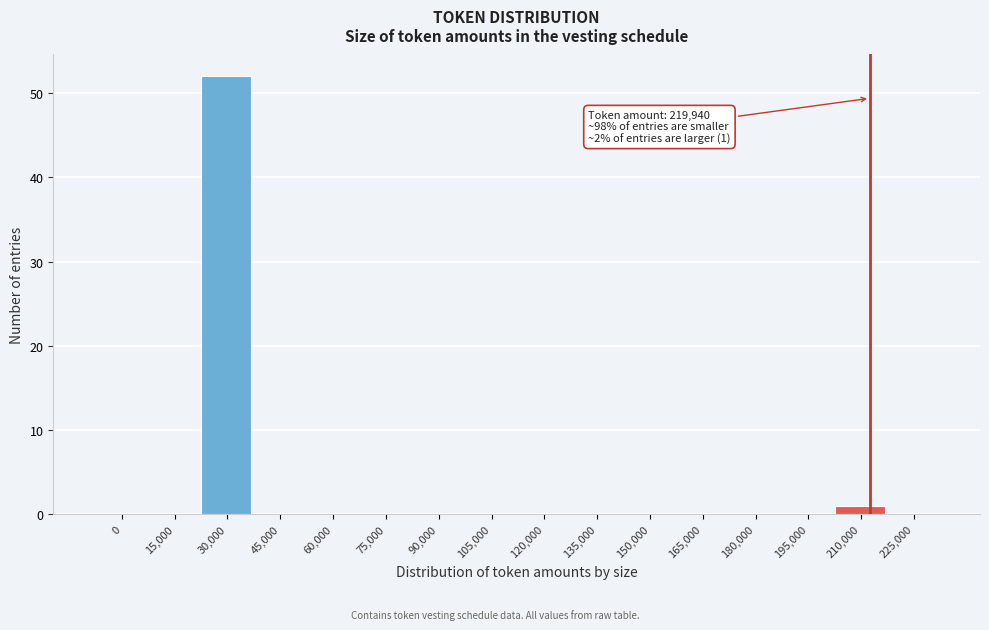

Reading right to left, transcribe all the data shown in this chart.

225,000=0	210,000=1	195,000=0	180,000=0	165,000=0	150,000=0	135,000=0	120,000=0	105,000=0	90,000=0	75,000=0	60,000=0	45,000=0	30,000=52	15,000=0	0=0